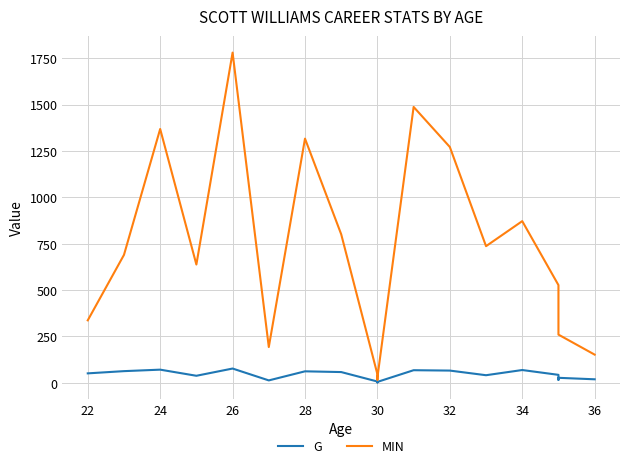

Is it true that G equals 116 at 32?

False